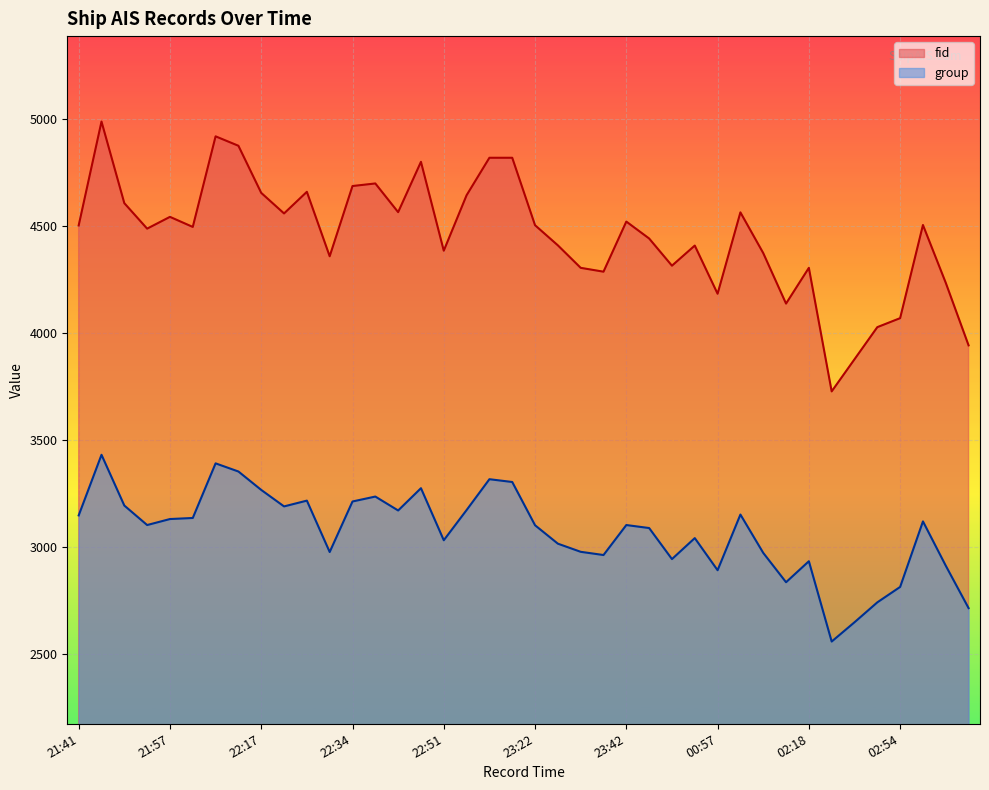

What is the greatest value displayed?

4988